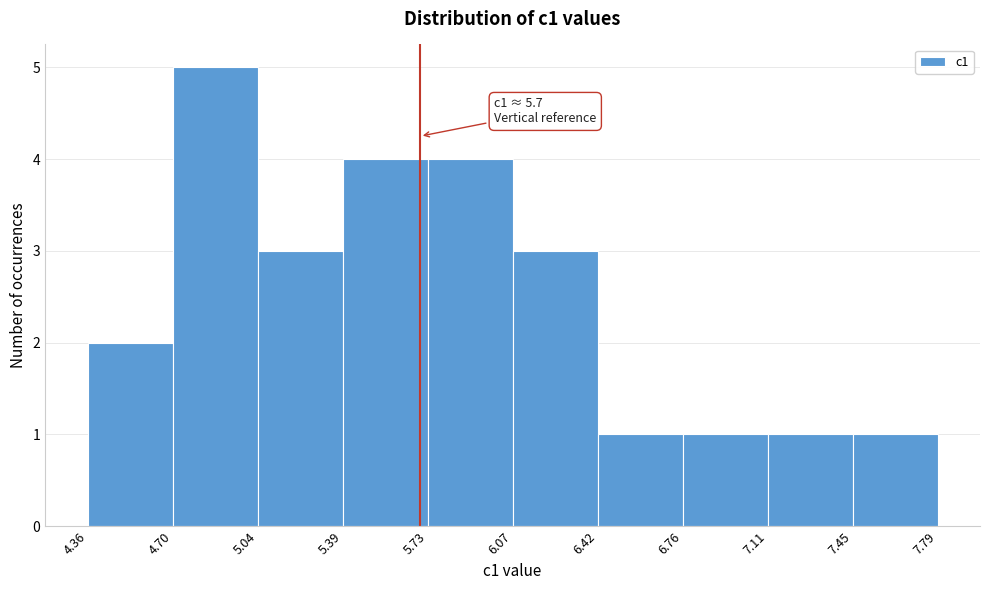

Over which range of the x-axis is the bar tallest?

4.70 to 5.04